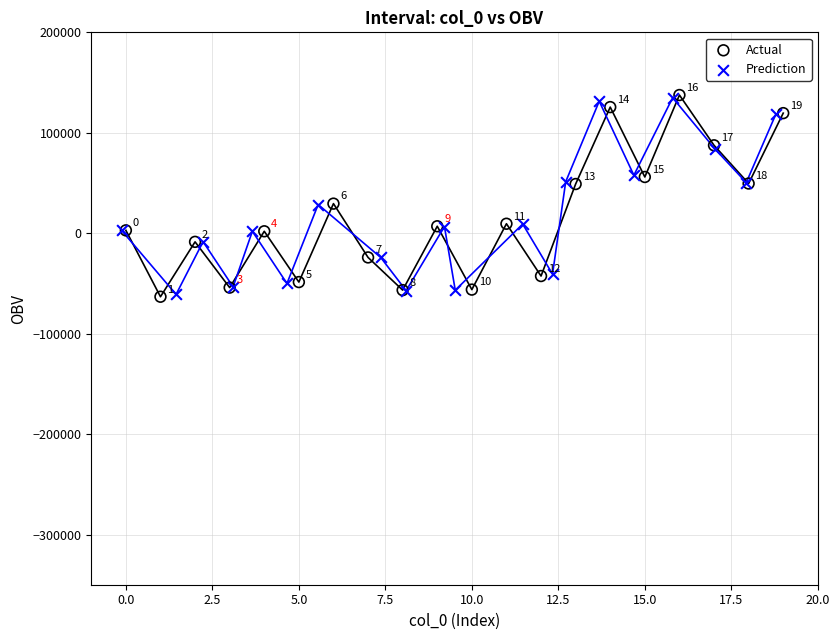

Which series reaches the maximum Y coordinate?

Actual